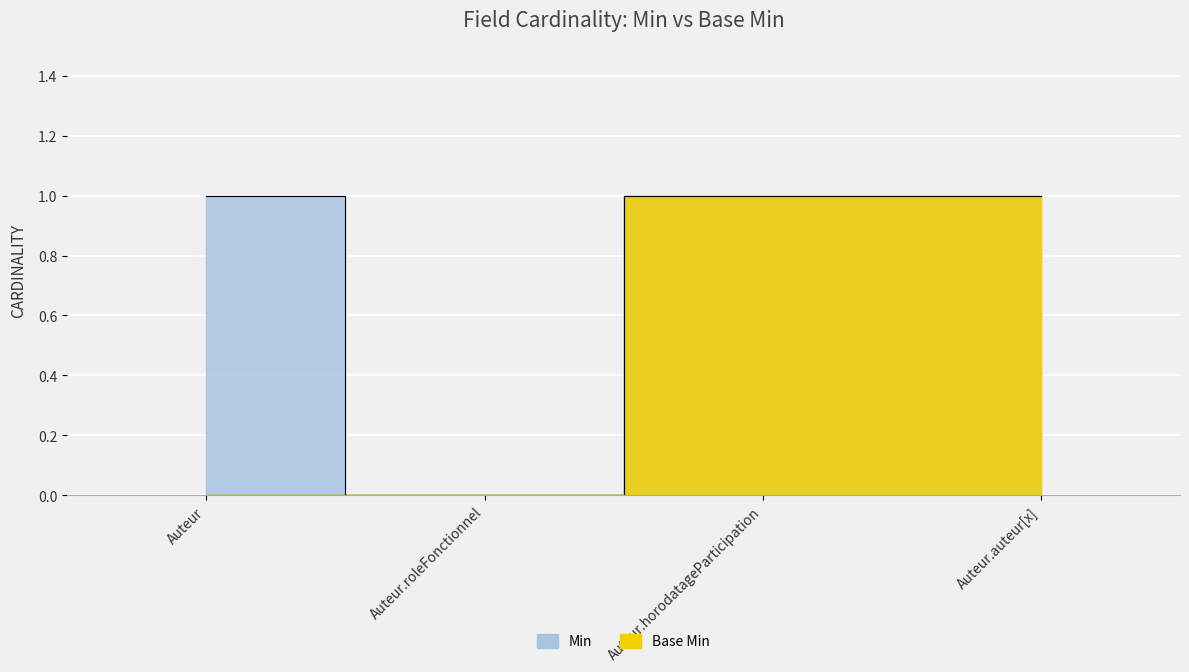

True or false: Base Min has more than 1 points higher than both neighbors.

False